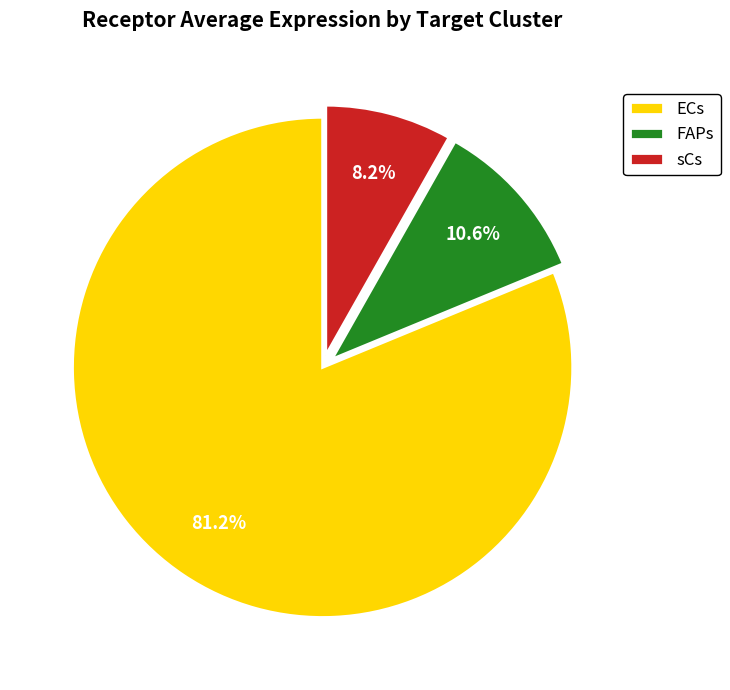

True or false: sCs accounts for 8% of the total.

True